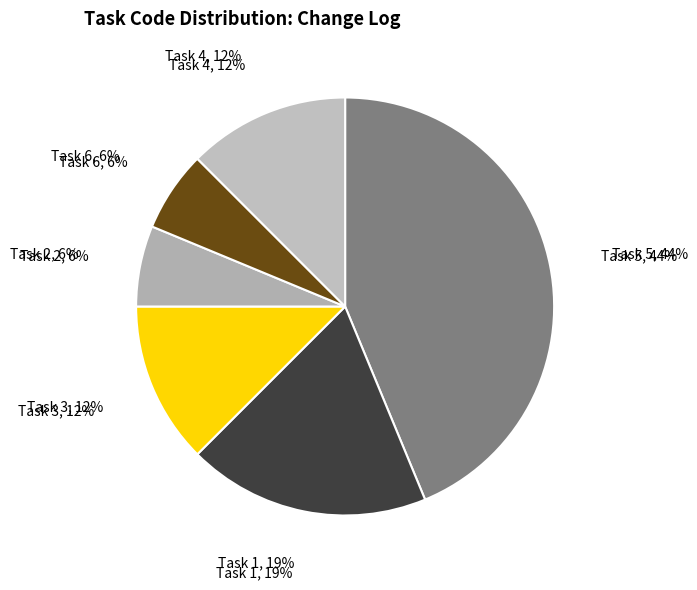

Is there a majority slice in this chart?

No